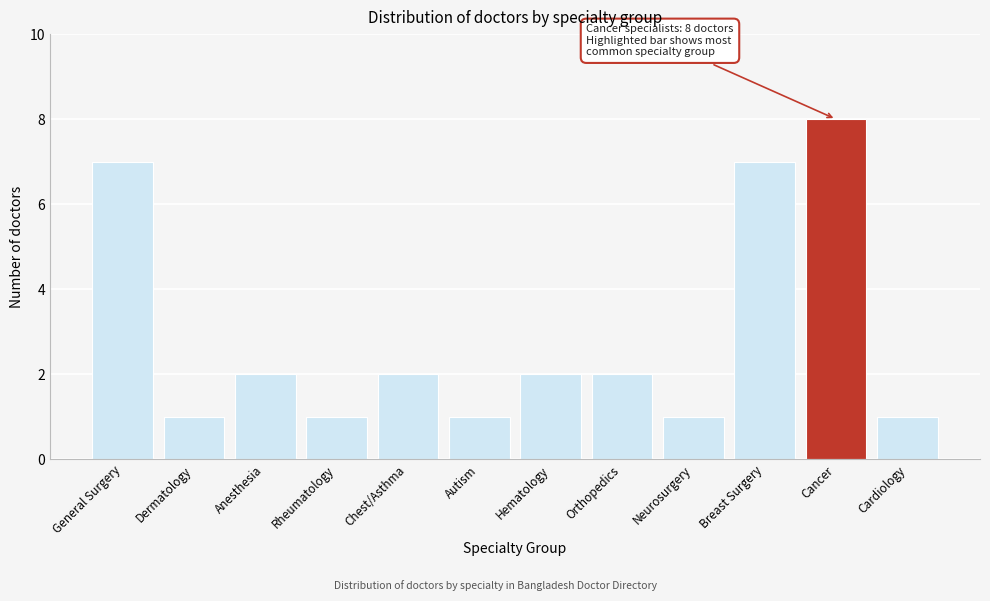

Reading right to left, what are all the values shown in this chart?

Cardiology=1	Cancer=8	Breast Surgery=7	Neurosurgery=1	Orthopedics=2	Hematology=2	Autism=1	Chest/Asthma=2	Rheumatology=1	Anesthesia=2	Dermatology=1	General Surgery=7